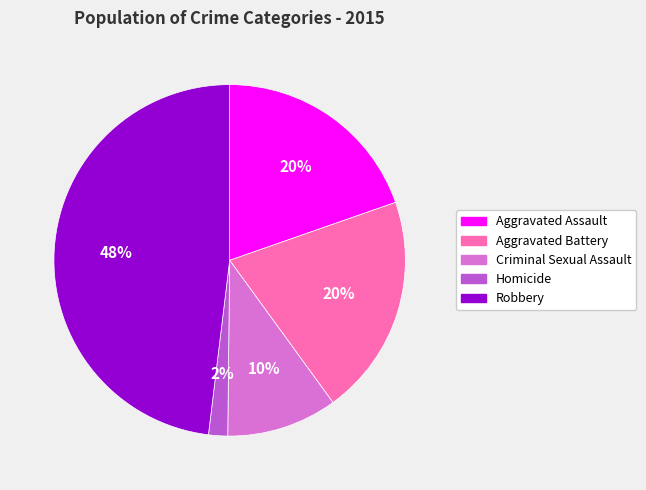

Between Criminal Sexual Assault and Aggravated Battery, which is larger?

Aggravated Battery